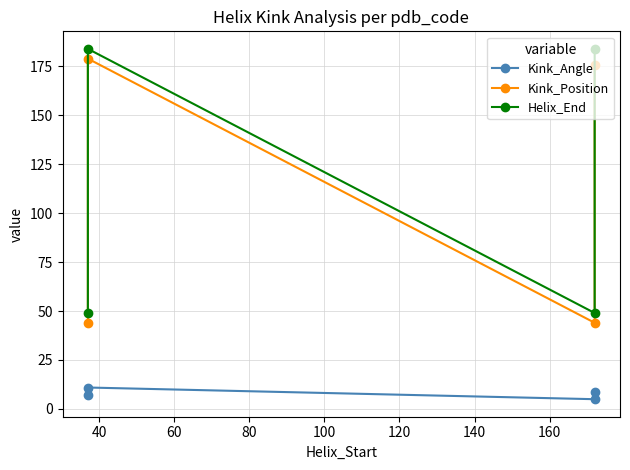

Rank the series at 40 from highest to lowest value.

Helix_End, Kink_Position, Kink_Angle